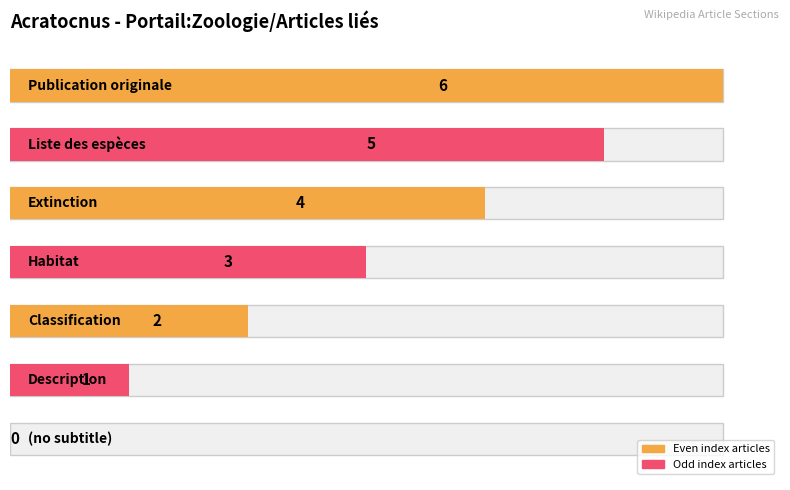

Read the value at Liste des espèces.

5